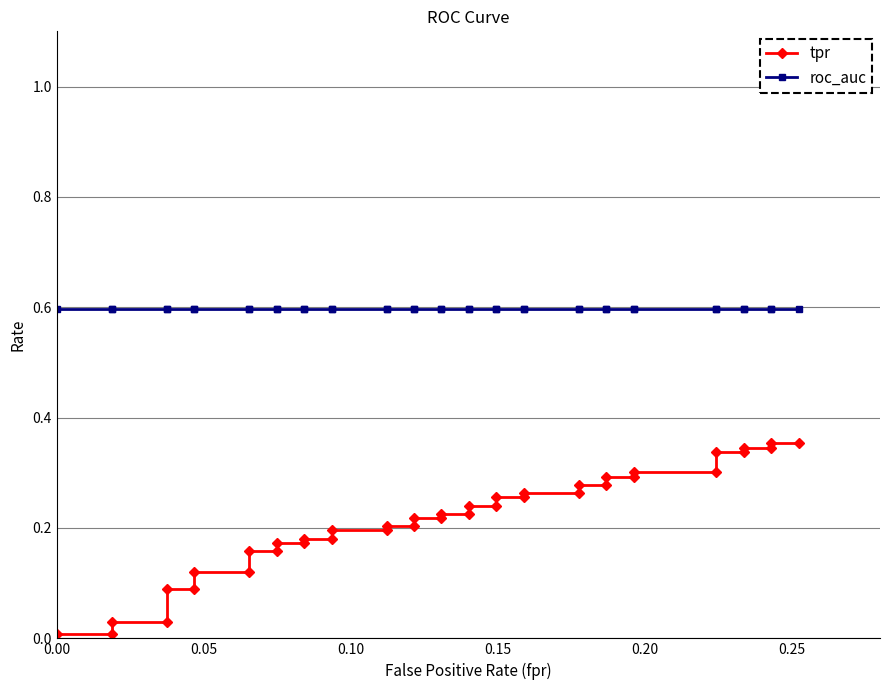

True or false: roc_auc and tpr cross at least once.

False